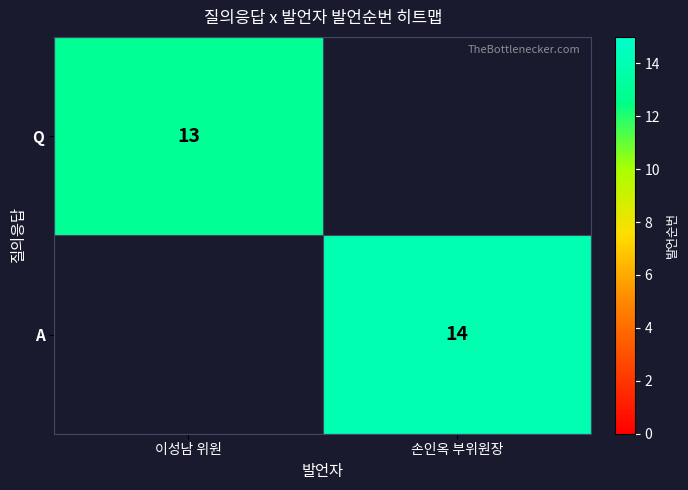

Is it true that Q equals 21 at 이성남 위원?

False